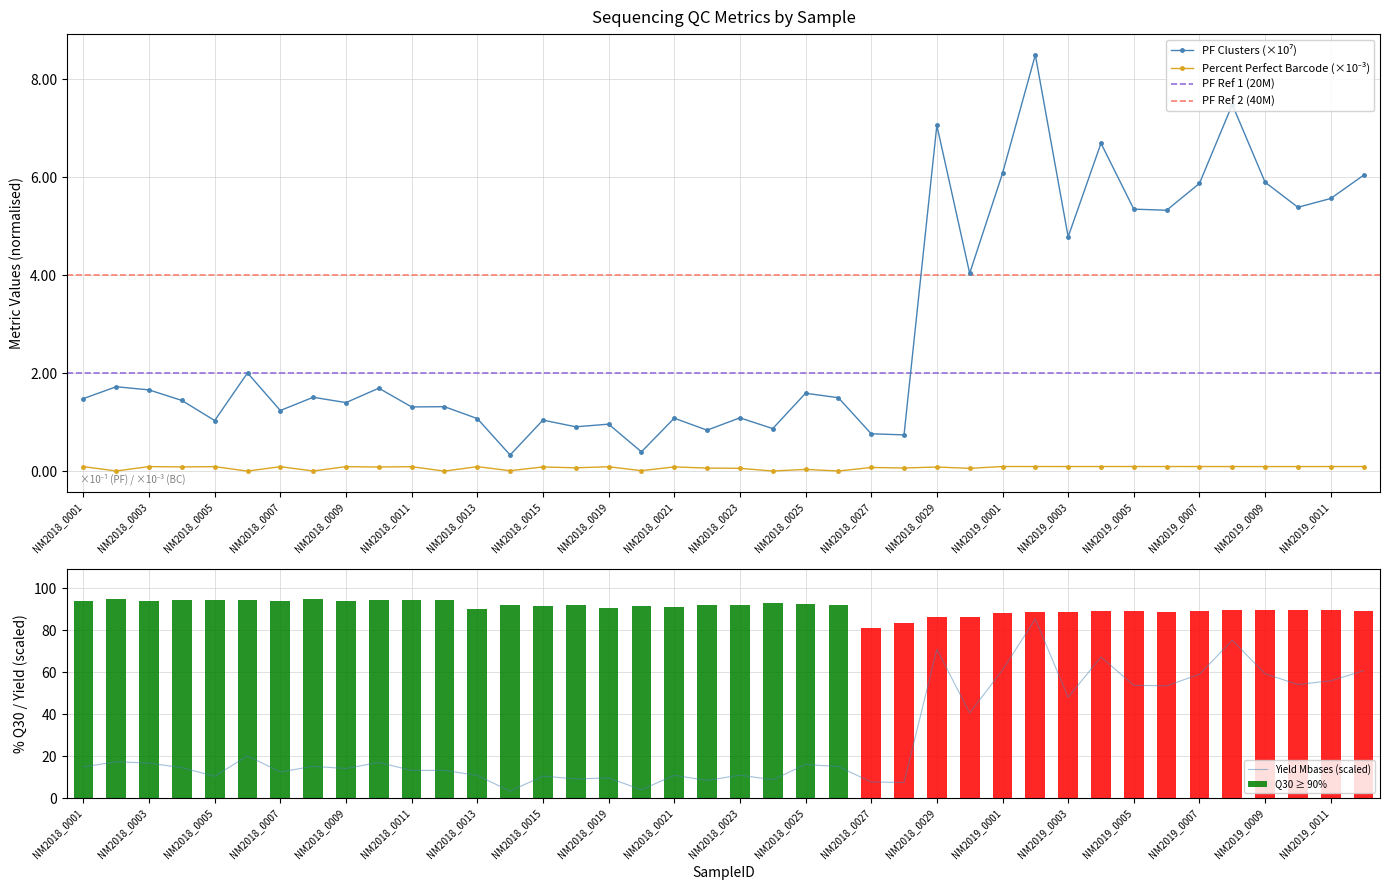

Which series changed the most between NM2018_0007 and NM2018_0019?

Yield_Mbases